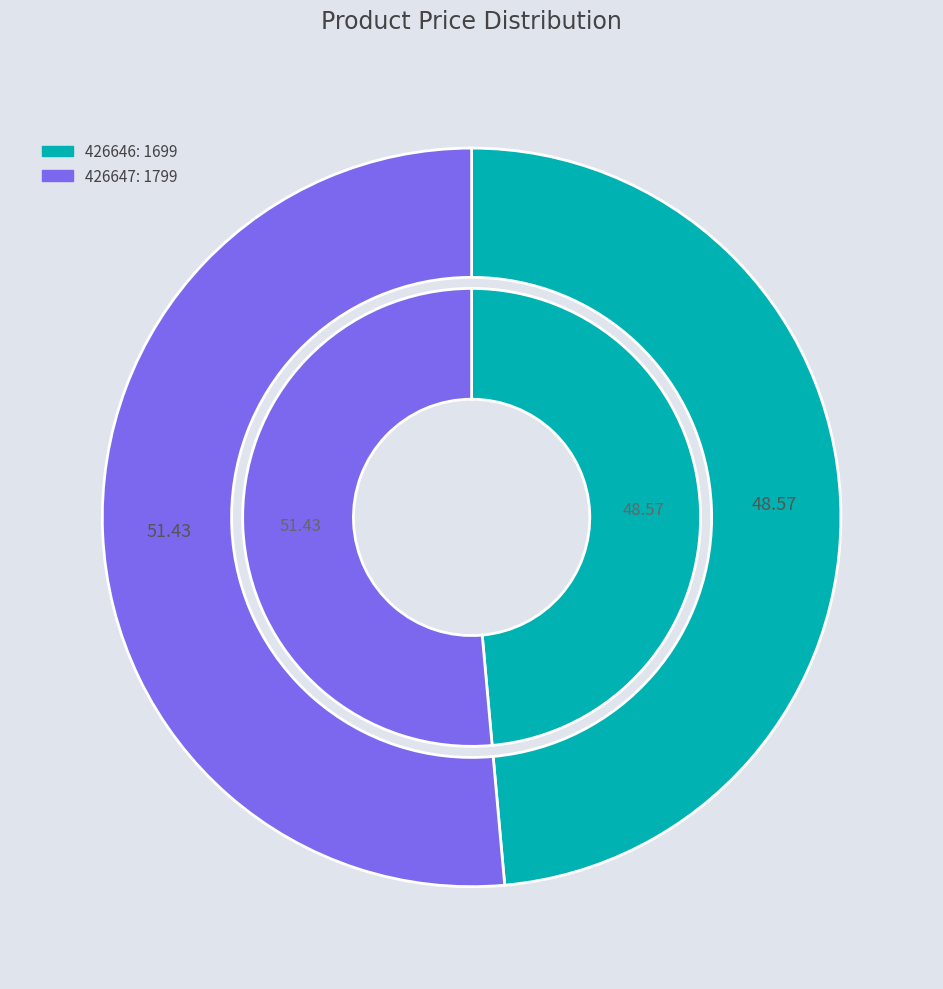

Which slice is the largest?

426647